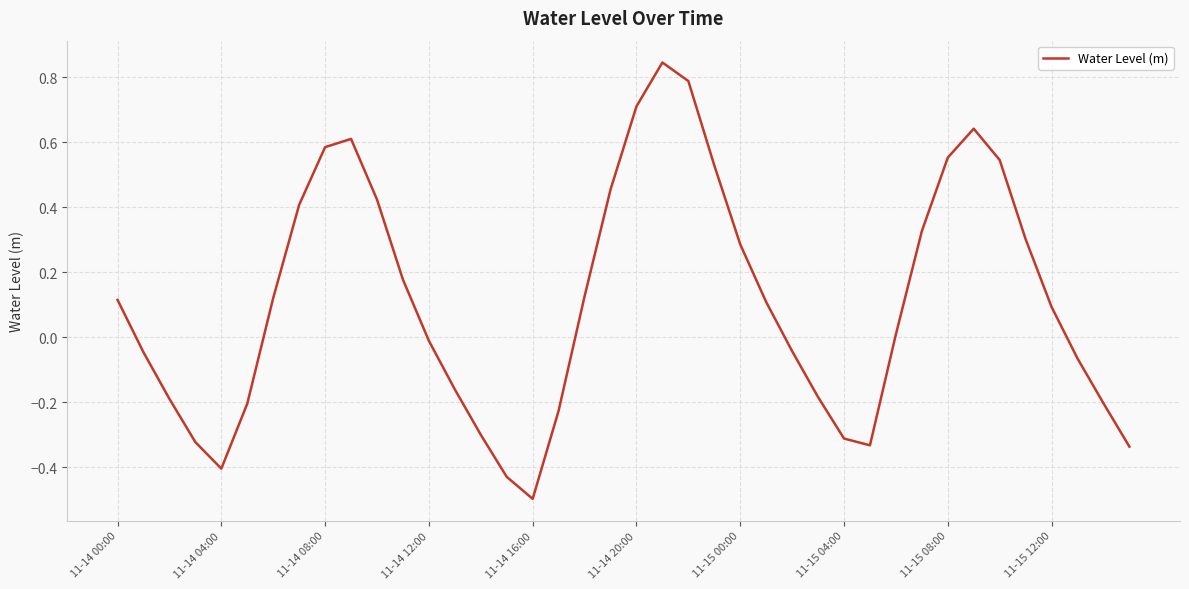

What is the difference between the maximum and minimum values?

1.3